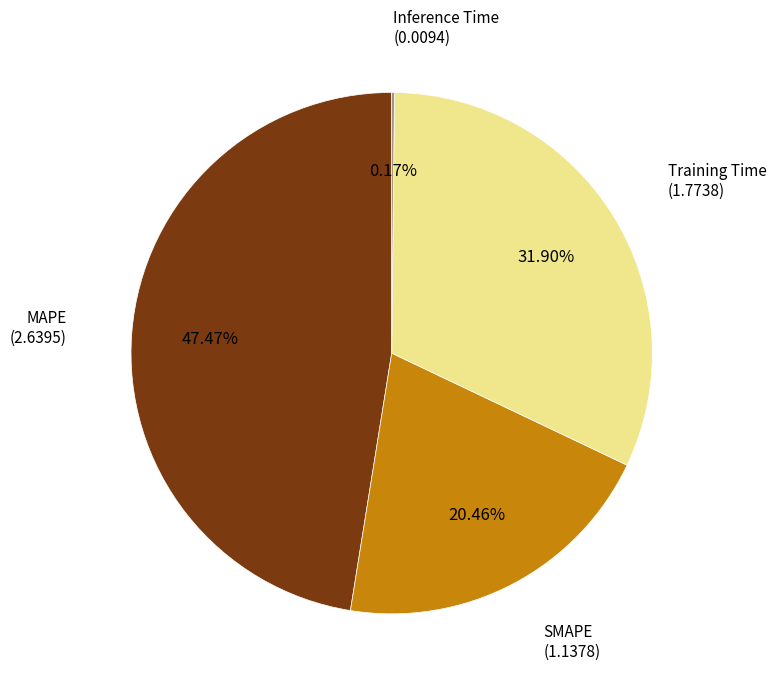

Between SMAPE and Training Time, which is larger?

Training Time